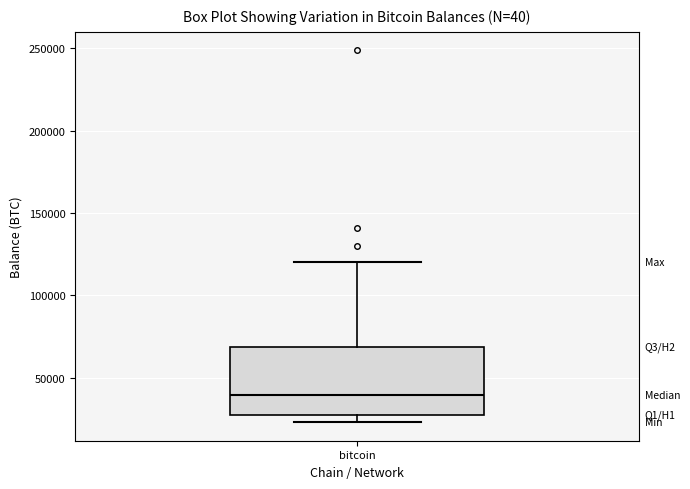

Transcribe this box plot: give where the median line is, the range the box spans, and where the two whiskers end, as read against the y-axis. The values are not printed on the chart, so give them approximately, as read against the axis.

median 40000, box 30000 to 70000, whiskers 25000 to 120000